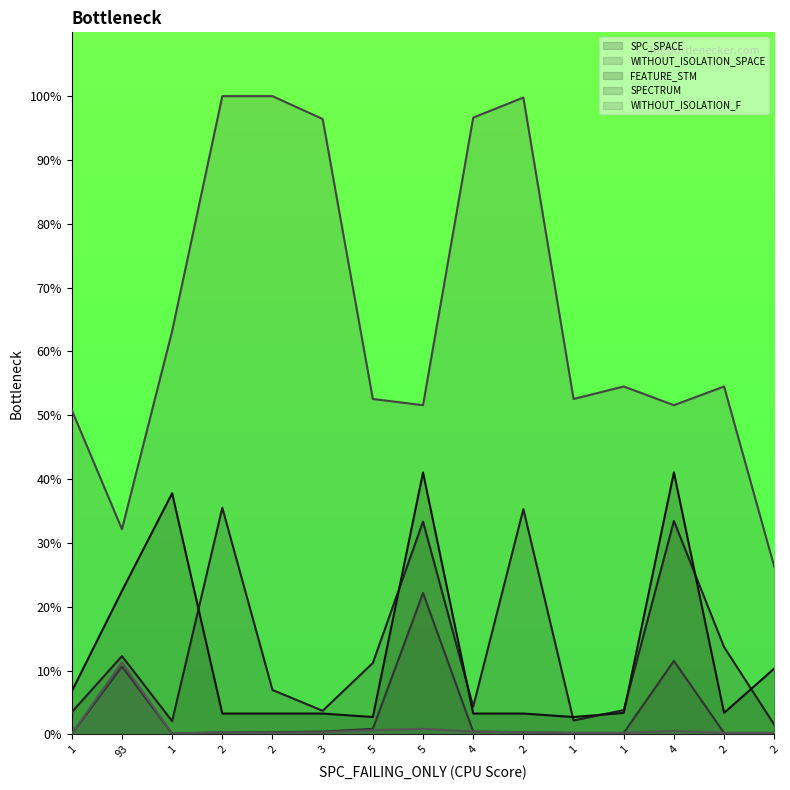

What is the difference between the maximum and minimum values in the SPECTRUM series?

22.0